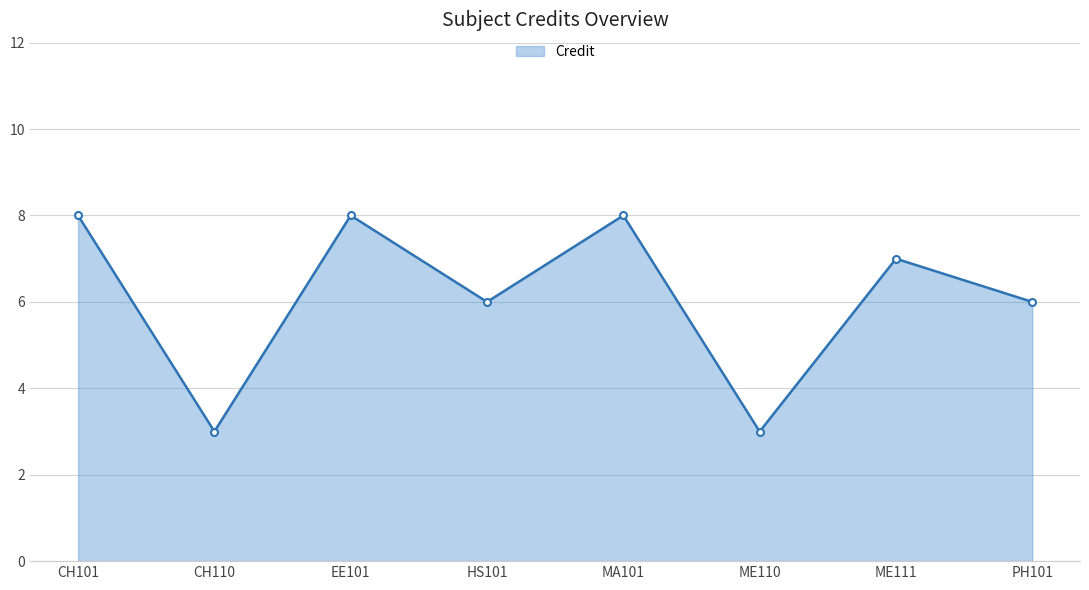

The chart shows a value of 14 at EE101. True or false?

False